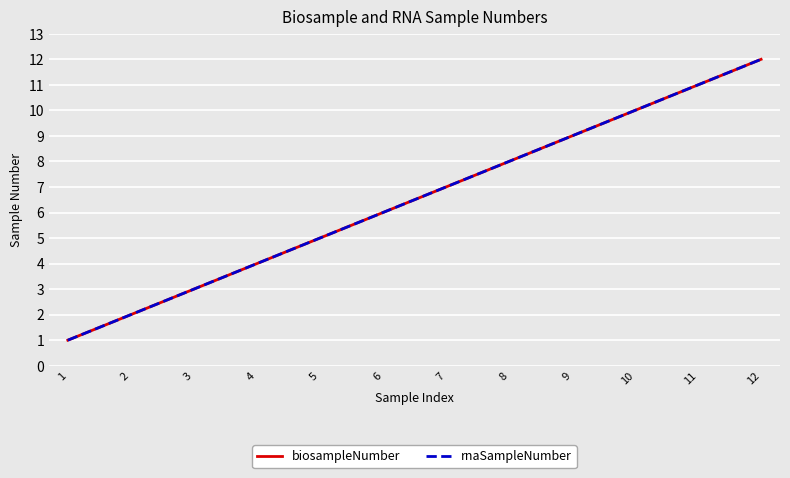

Does the chart display data point markers on the line(s)?

No